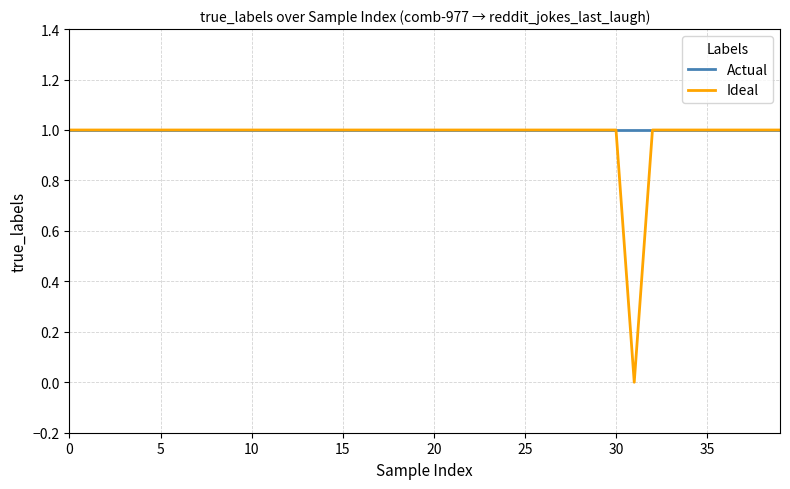

Which series has the widest spread of values?

Ideal